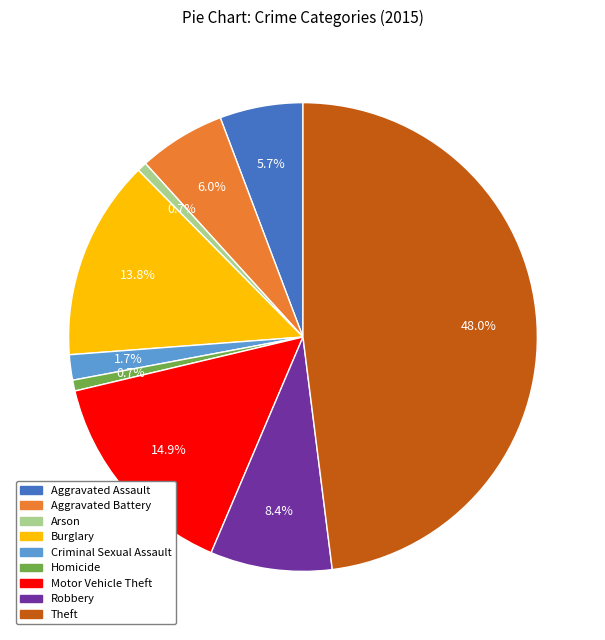

Is it true that Criminal Sexual Assault is 2% of the pie?

True